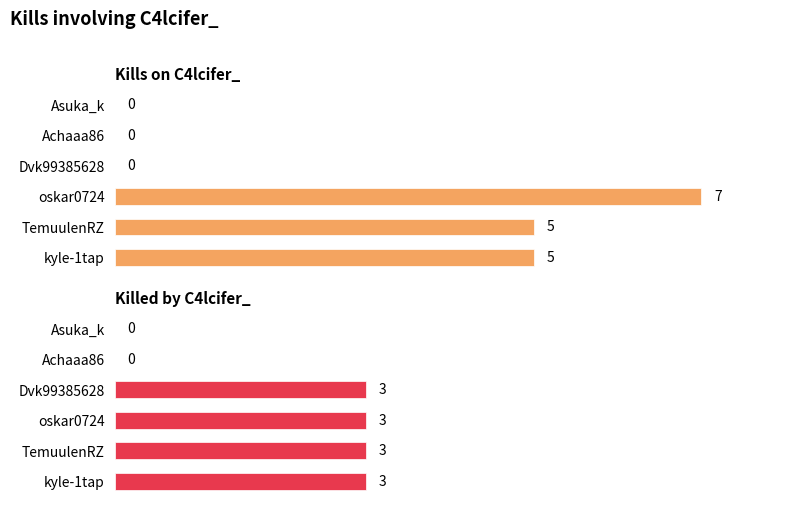

Reading left to right, list all the values displayed in this chart.

Kills on C4lcifer_: 0	0	0	7	5	5
Killed by C4lcifer_: 0	0	3	3	3	3